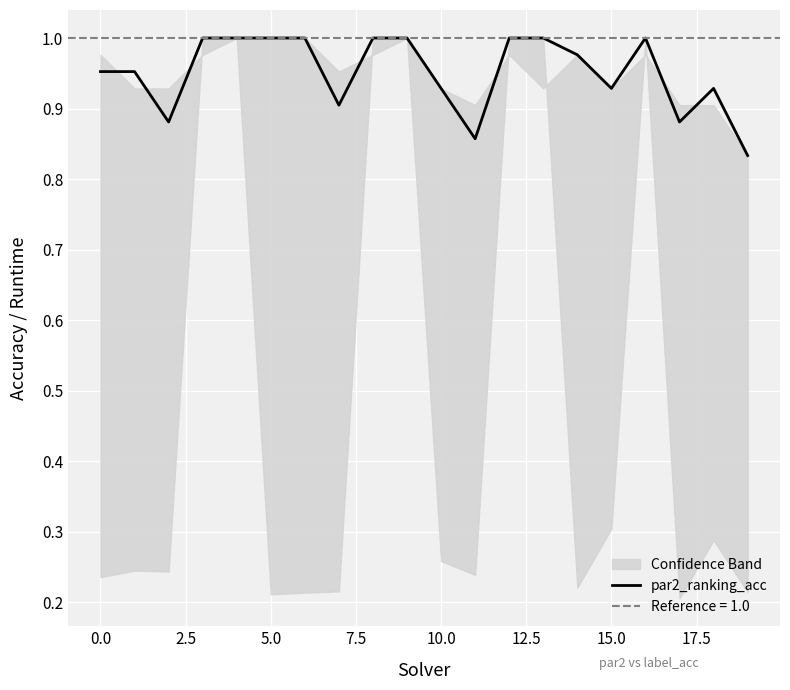

Which has a higher value, 15 or 13?

13